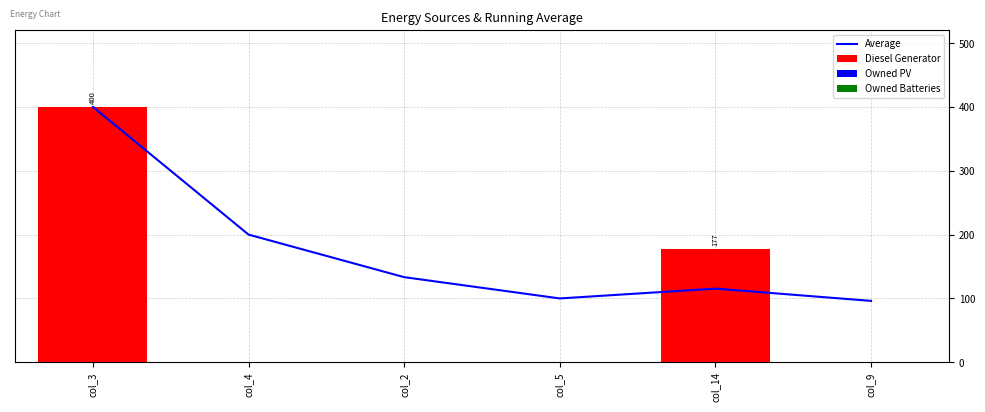

What is the spread (max minus min) of values at col_2?

133.3